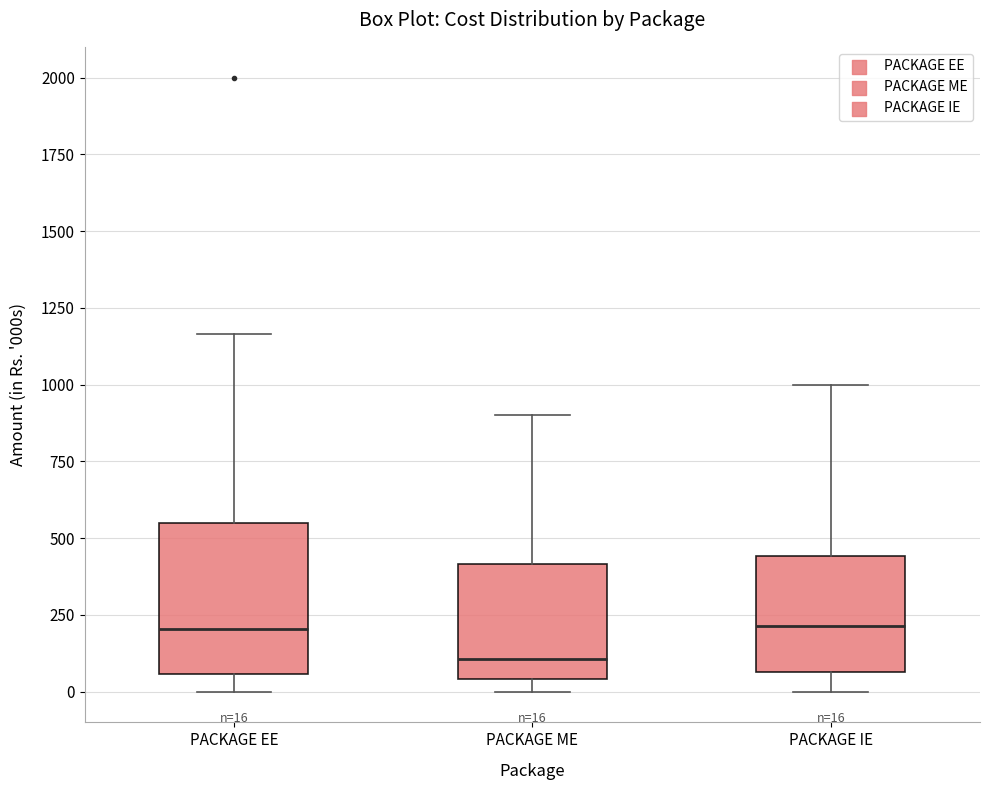

Which box's median line is the lowest?

PACKAGE ME